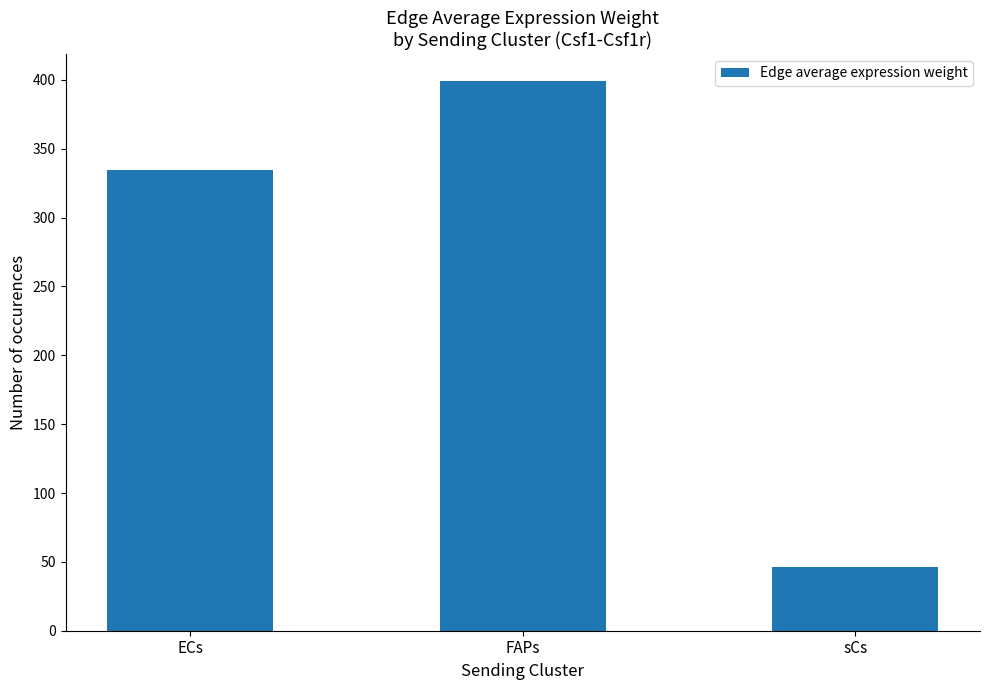

Rank the categories by value from highest to lowest.

FAPs, ECs, sCs